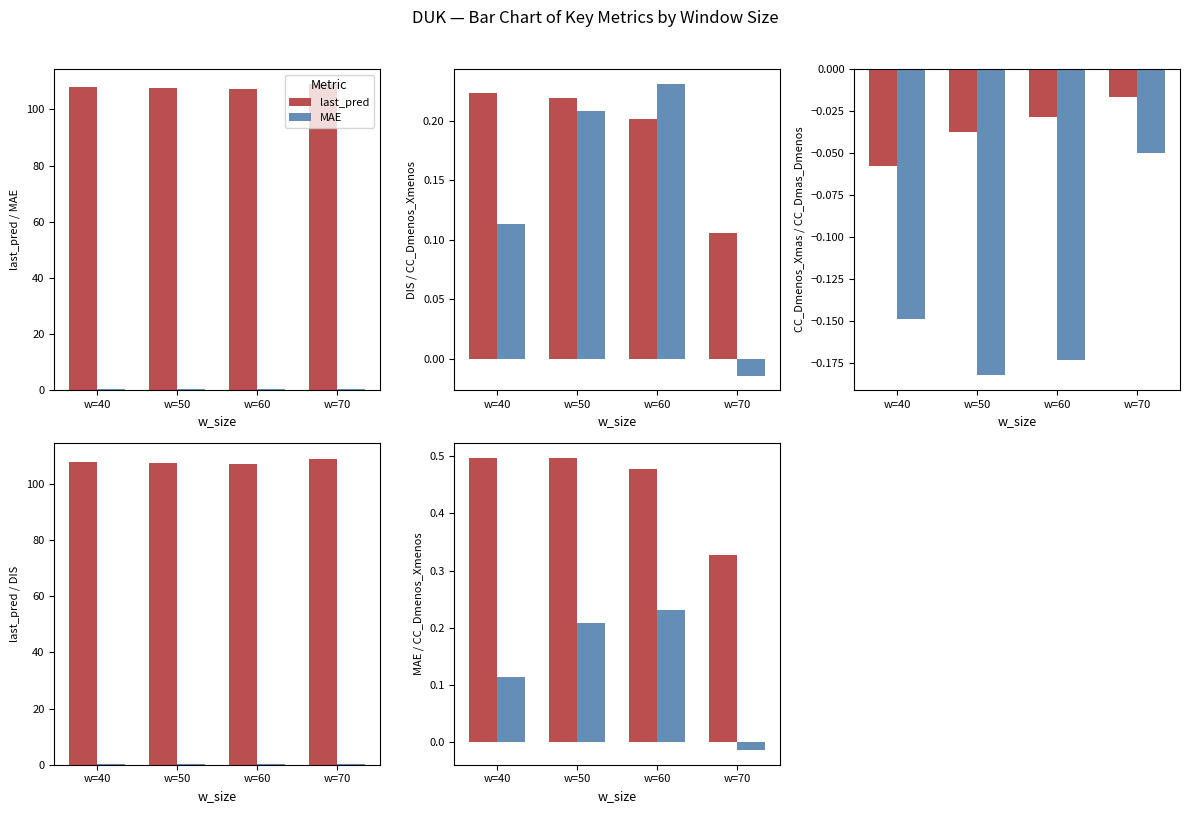

At how many categories does at least one series exceed 30?

4